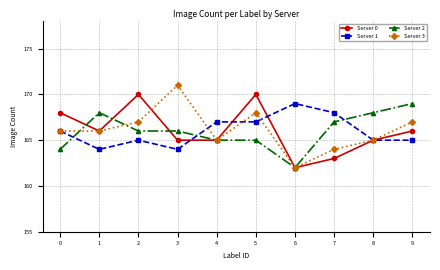

What is the average value of the Server 1 series?

166